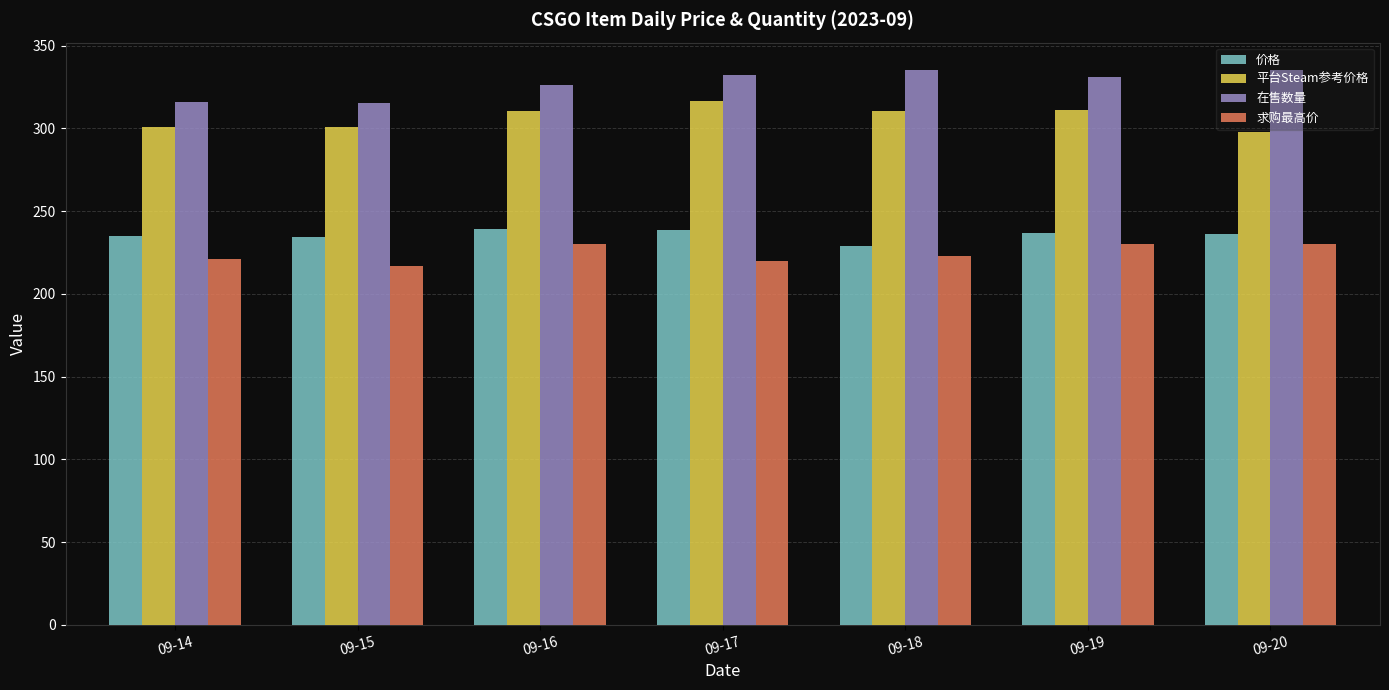

What is the difference between the maximum and second lowest values in the 求购最高价 series?

10.0